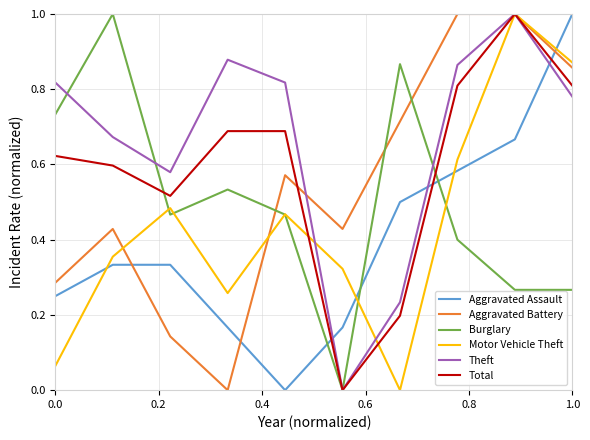

Which series has the largest total across all categories?

Theft